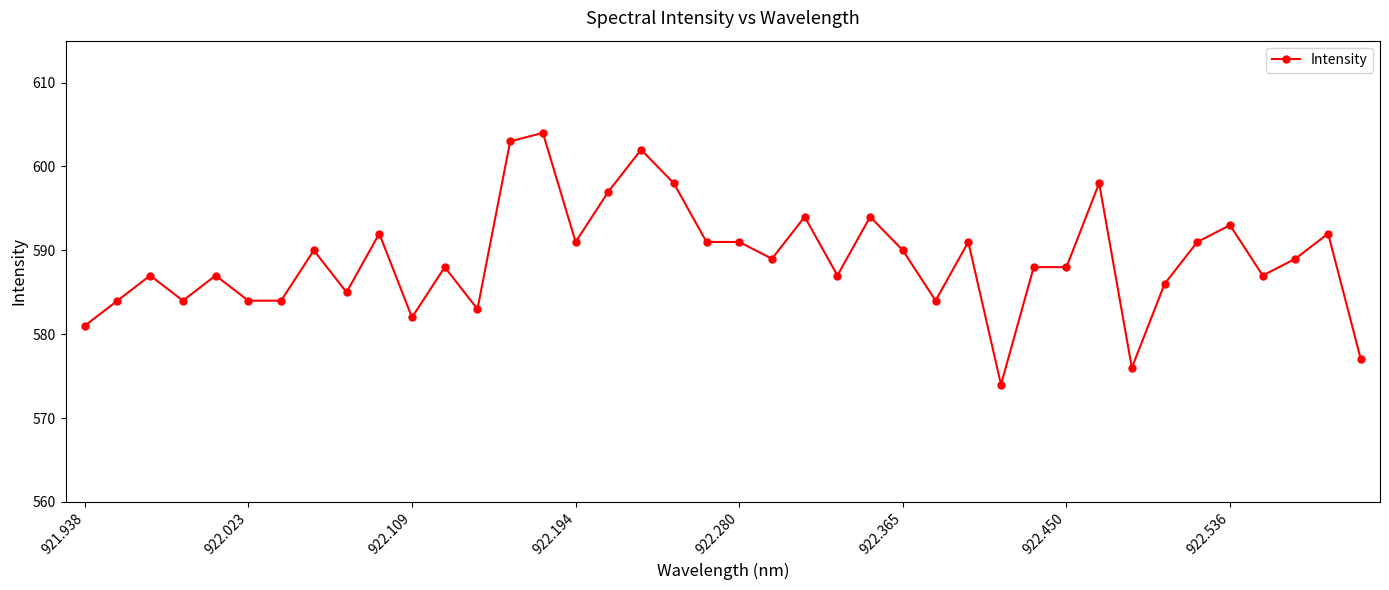

How many series are shown in this chart?

1